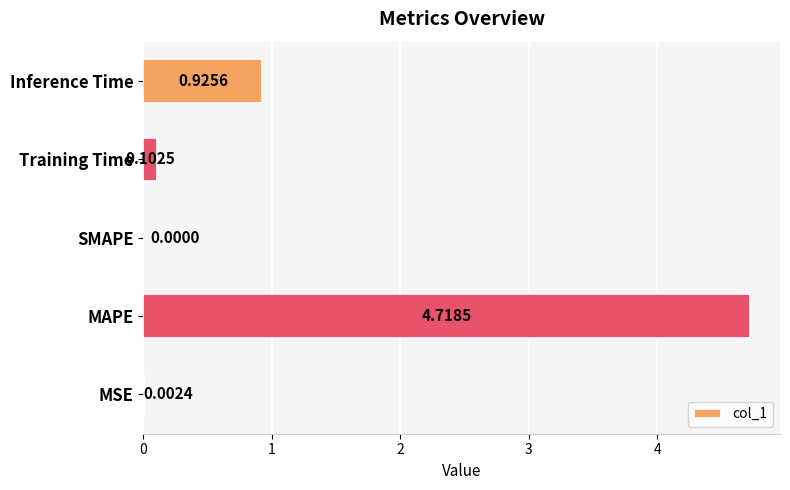

What is the change in value from MAPE to SMAPE?

-4.7